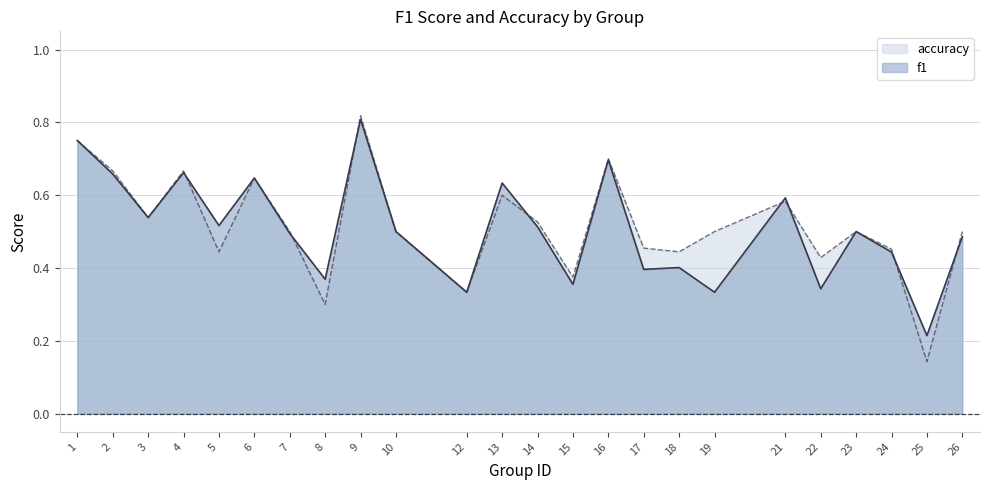

How many times do f1 and accuracy cross each other?

8